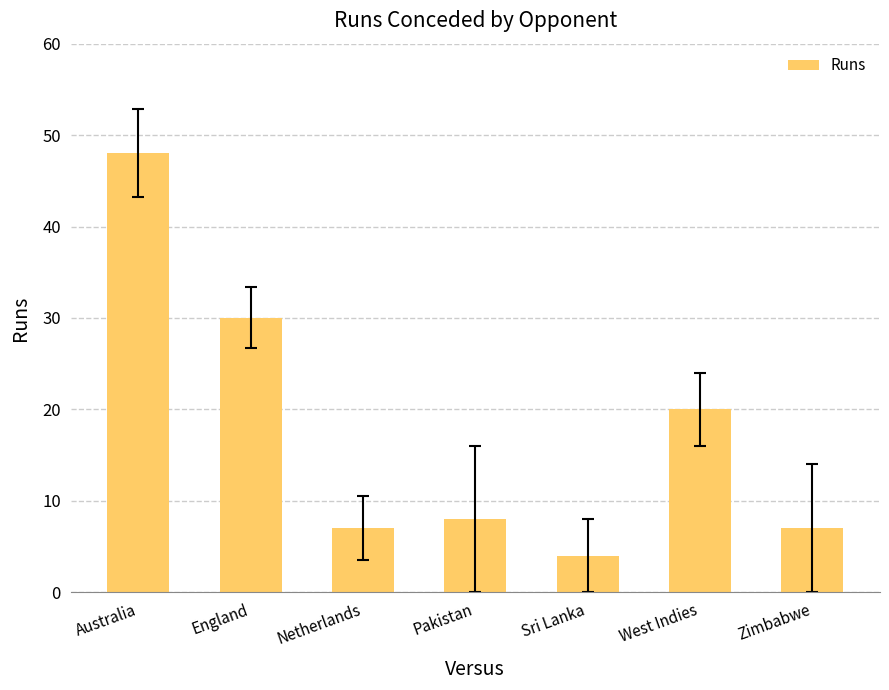

The value at Netherlands is 7. True or false?

True